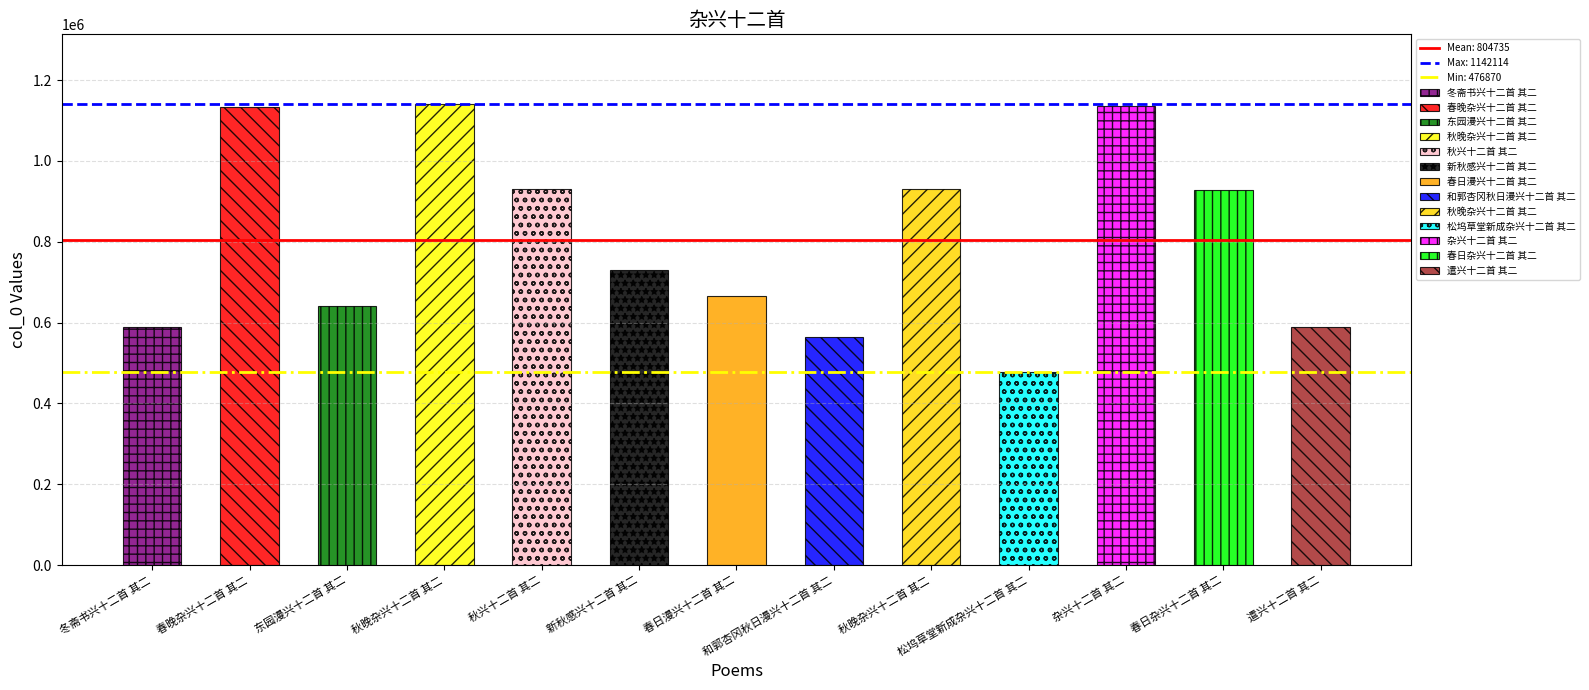

The chart shows a value of 1595220 at 秋晚杂兴十二首 其二. True or false?

False